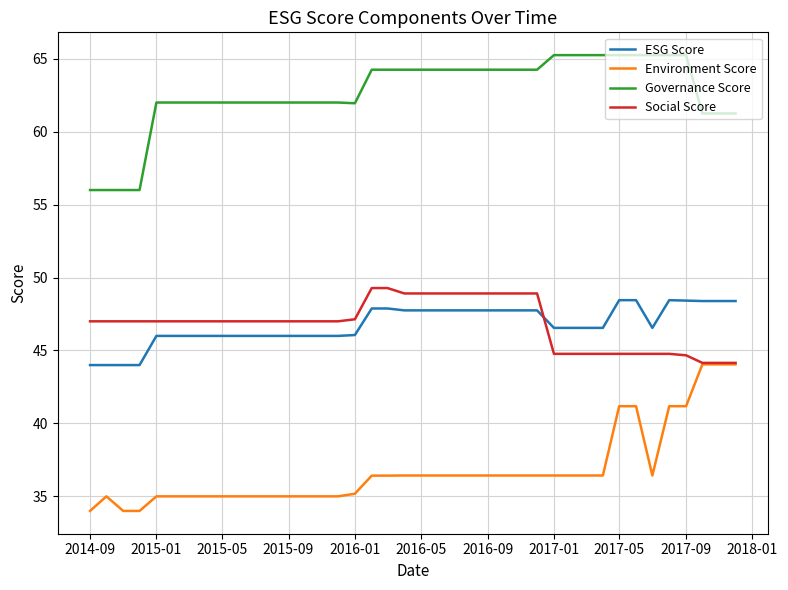

True or false: ESG Score and Governance Score cross at least once.

False